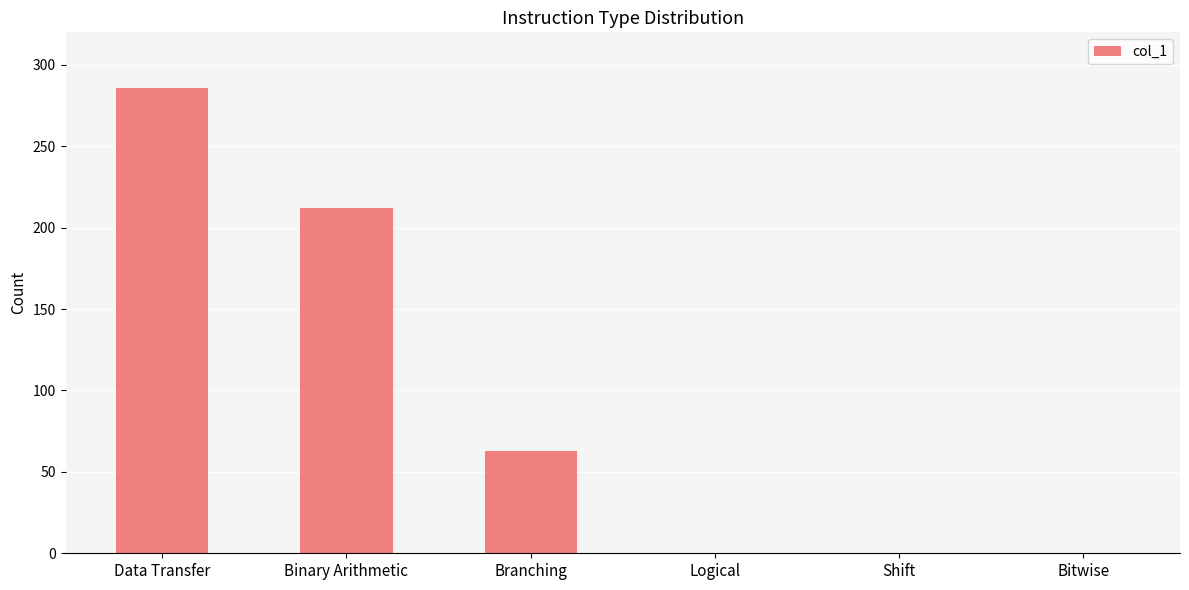

What is the difference between the values at Data Transfer and Shift?

286